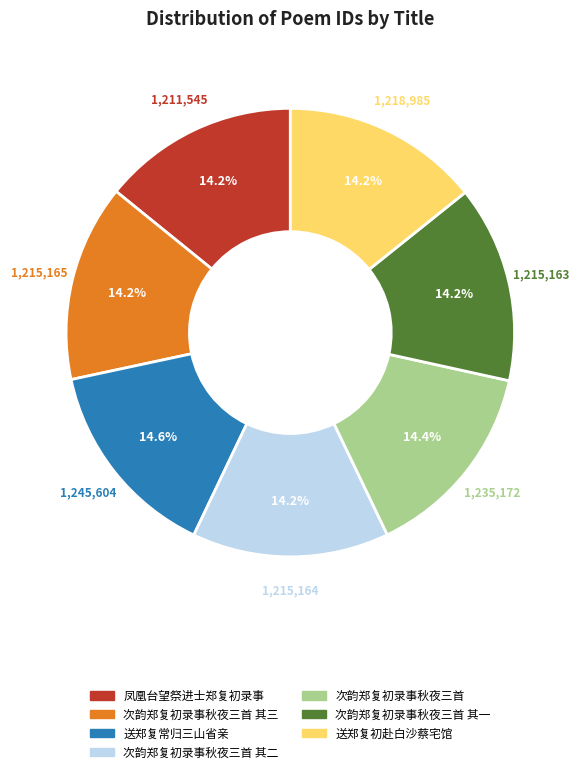

Is there any slice that represents more than half of the pie?

No